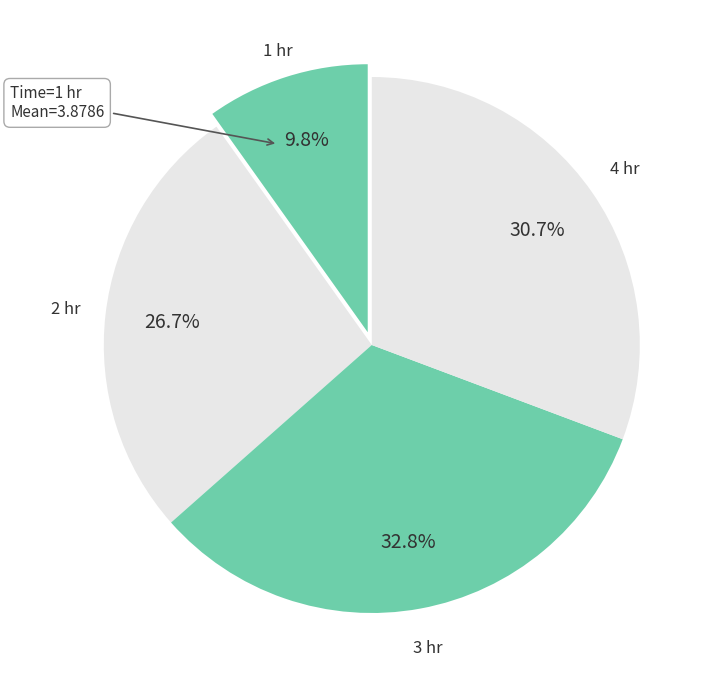

Between 1 hr and 2 hr, which is larger?

2 hr